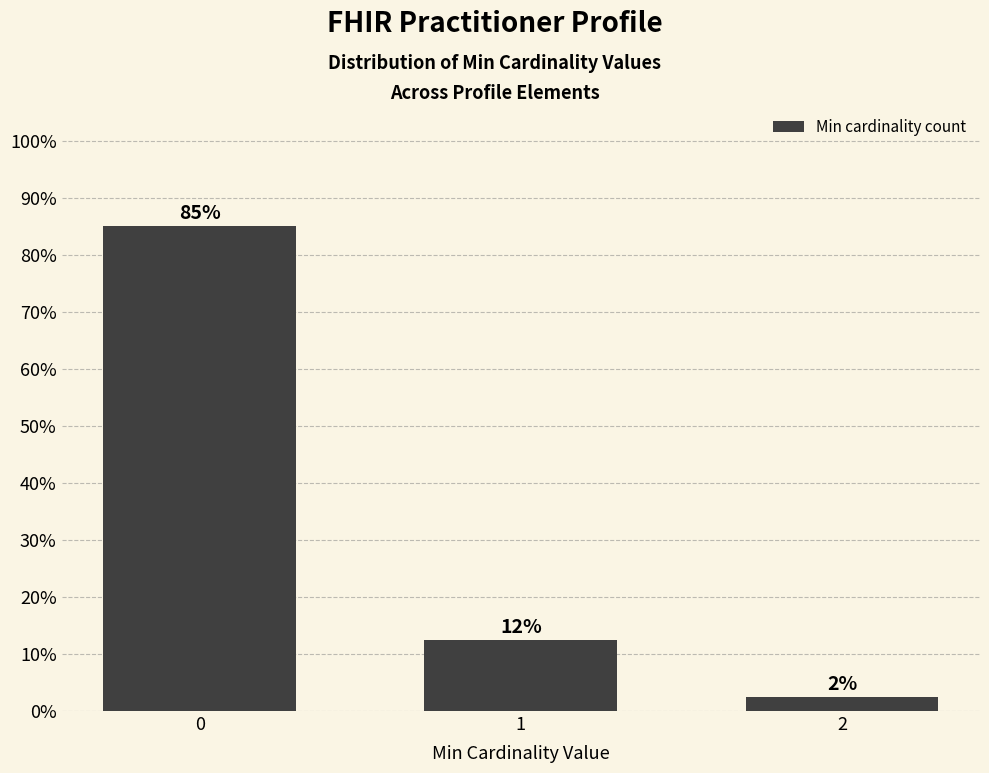

What is the difference between the second highest and minimum values?

0.1